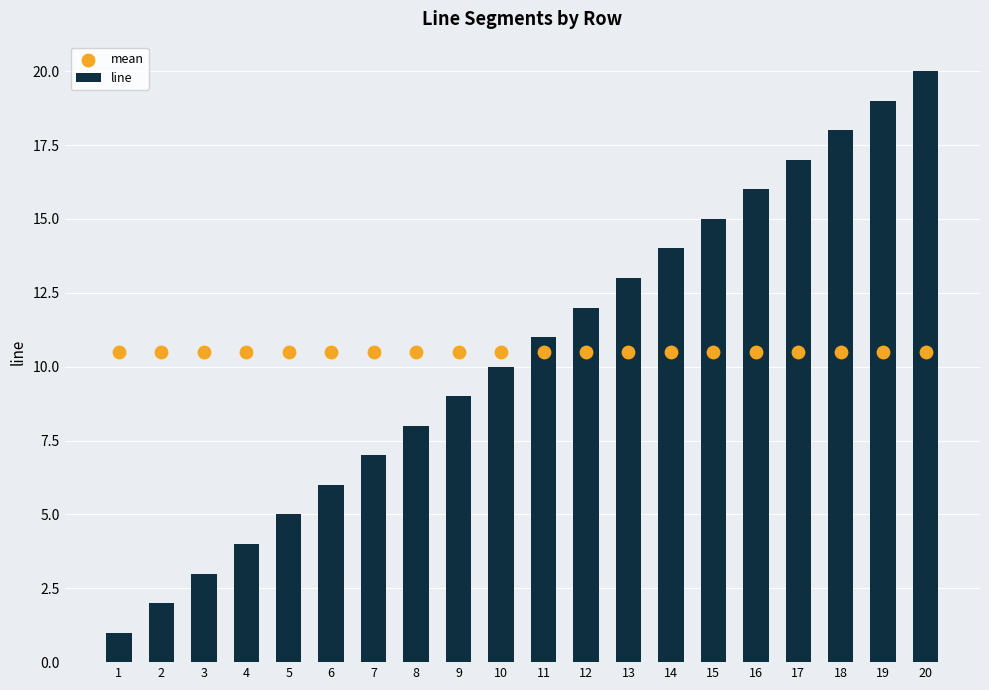

Which series has the largest total across all categories?

line